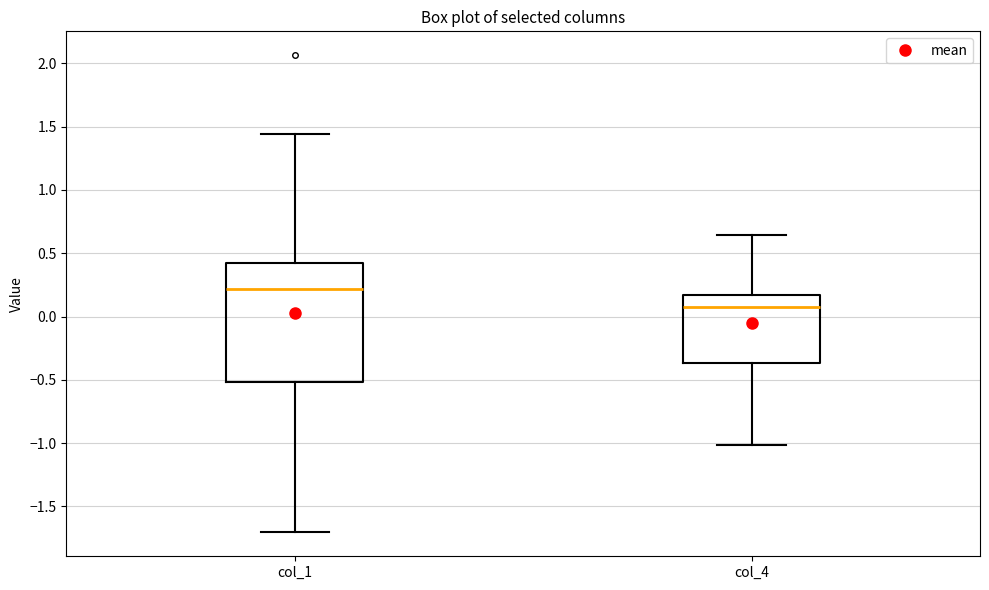

Reading left to right, transcribe this box plot: for each box, give where its median line is, the range the box spans, and where its two whiskers end, as read against the y-axis. The values are not printed on the chart, so give them approximately, as read against the axis.

col_1: median 0.20, box -0.50 to 0.40, whiskers -1.70 to 1.45
col_4: median 0.05, box -0.35 to 0.15, whiskers -1.00 to 0.65